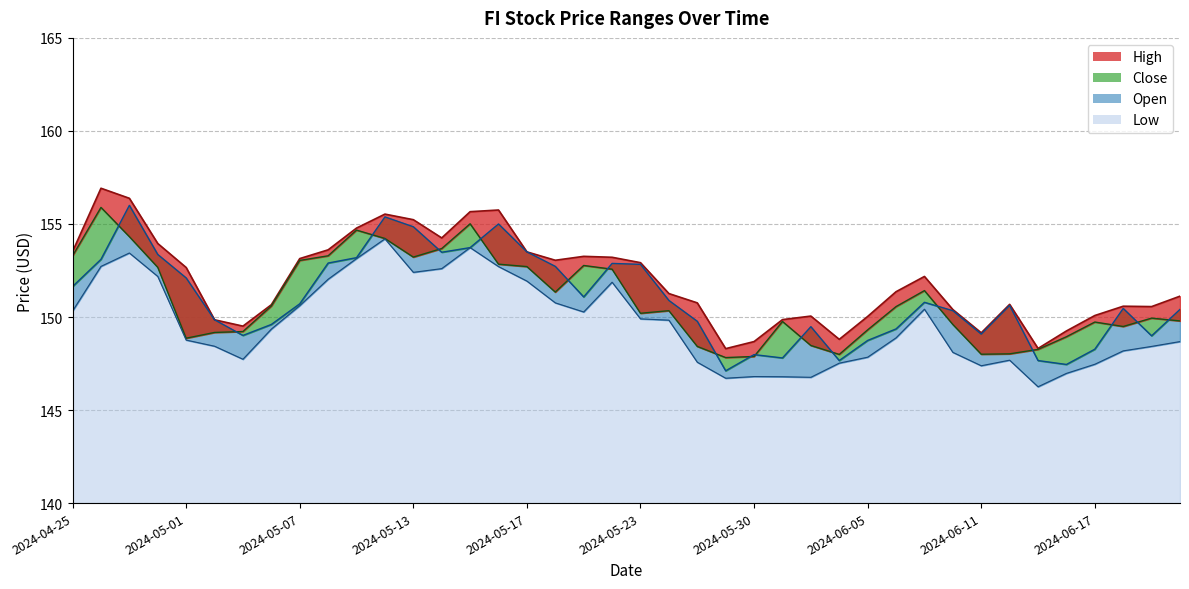

How many interior local valleys does the High series have?

8